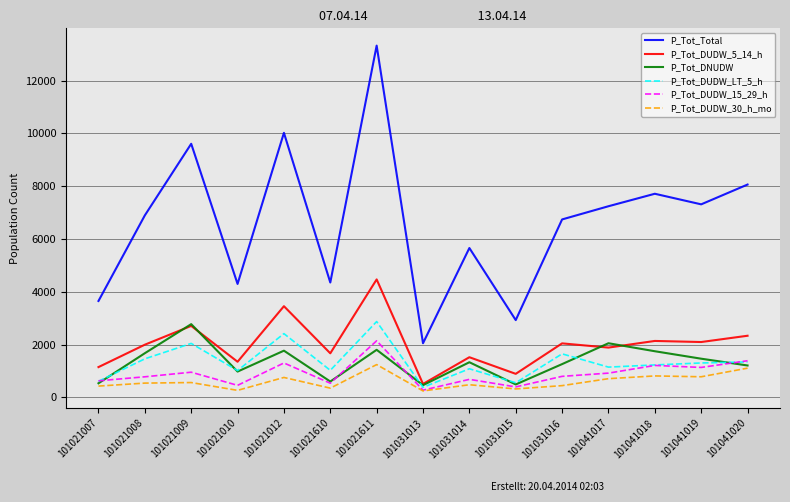

What is the highest value of the P_Tot_Total series?

13330